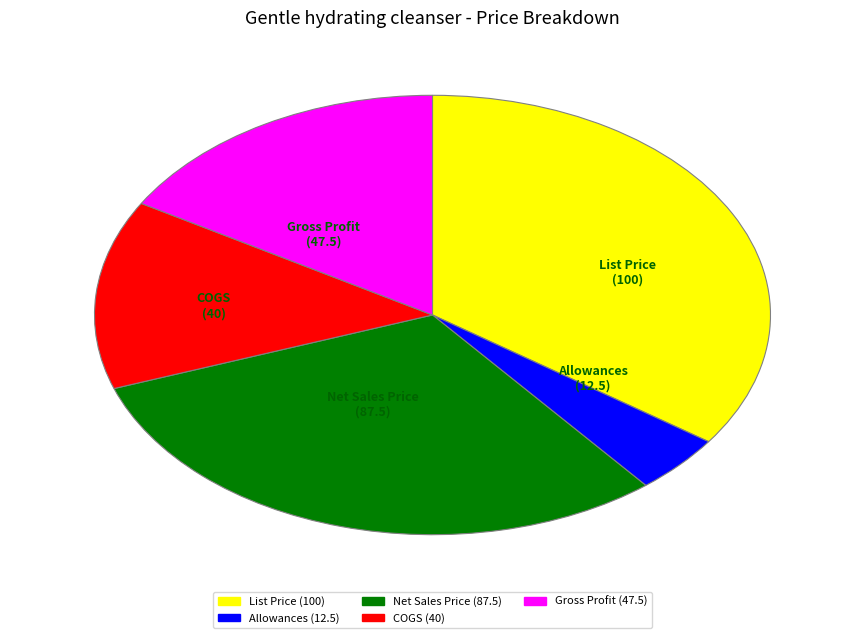

Is the sum of List Price and COGS greater than half?

No